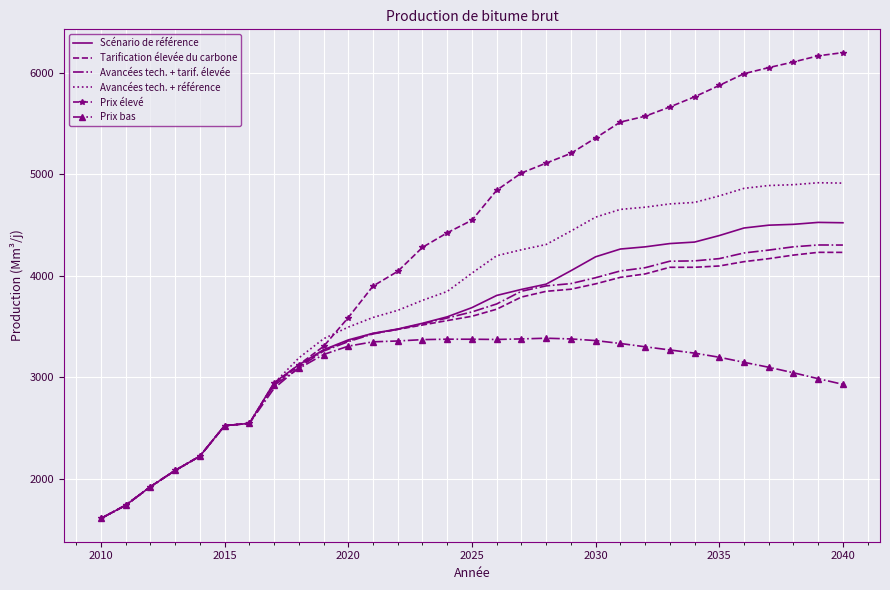

What is the average value of the Scénario de référence series?

3516.3